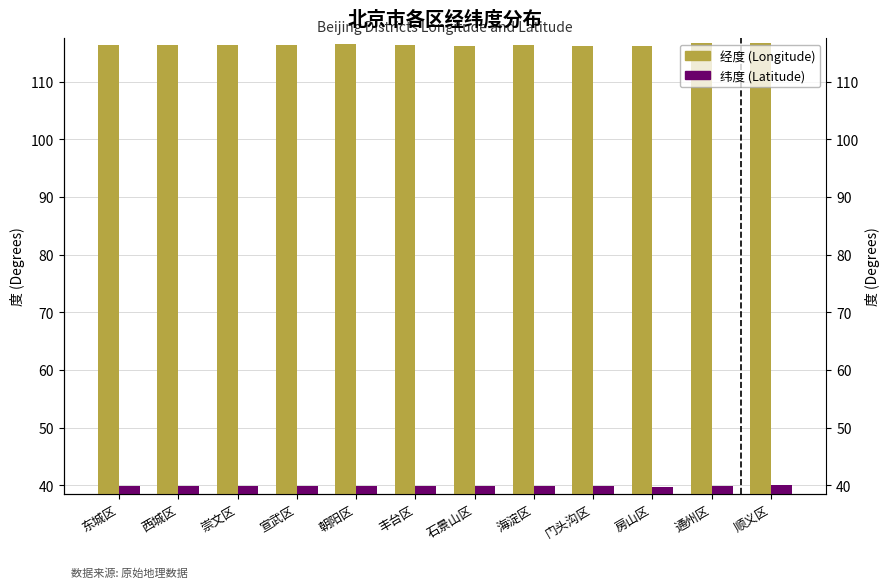

Is it true that 经度 (Longitude) equals 208.0 at 门头沟区?

False